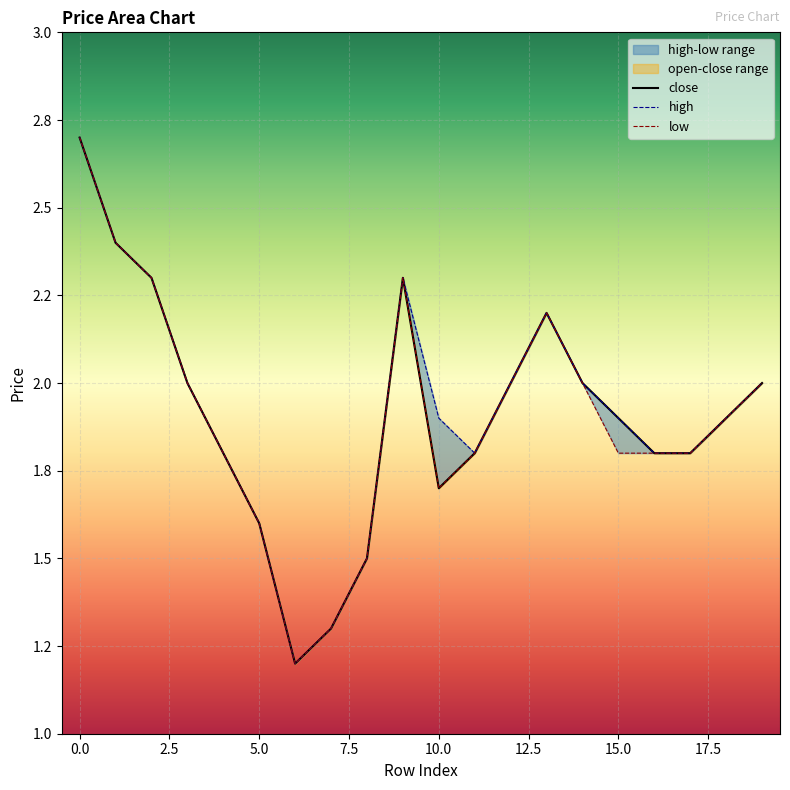

Which series has the widest spread of values?

close